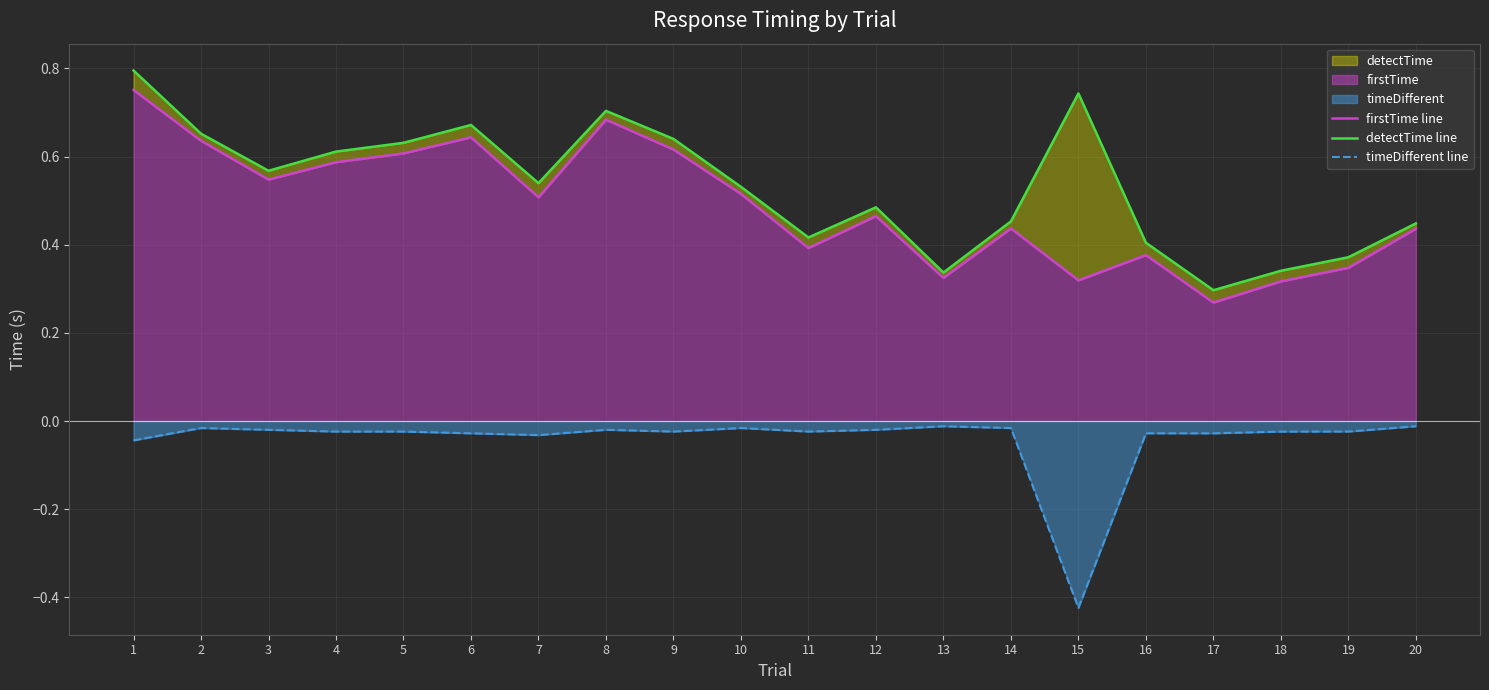

True or false: detectTime line has more than 1 interior local peaks.

True